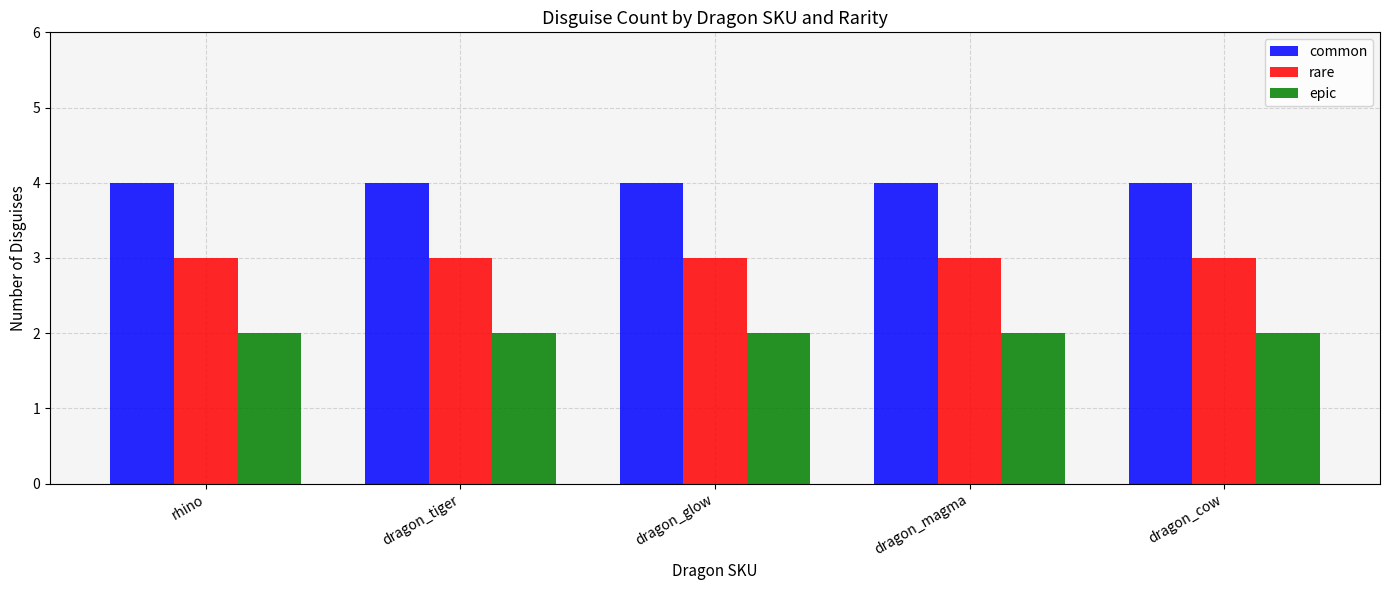

What is the difference between the highest and lowest values at dragon_glow?

2